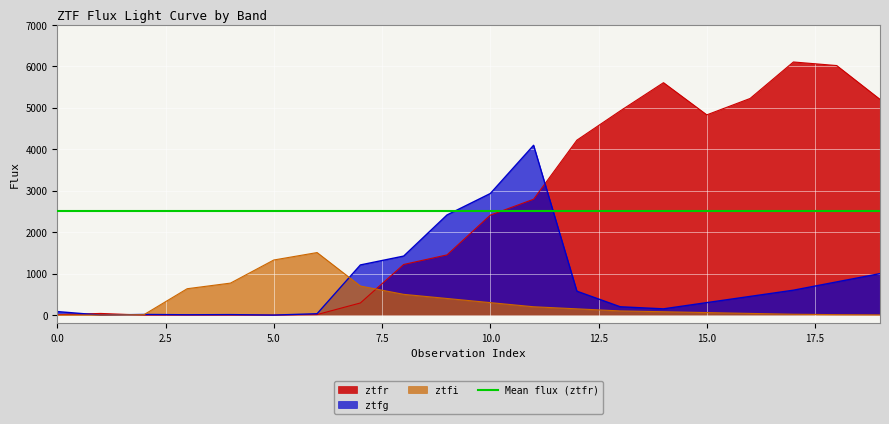

Rank the series by their maximum value, from highest to lowest.

ztfr, ztfg, ztfi